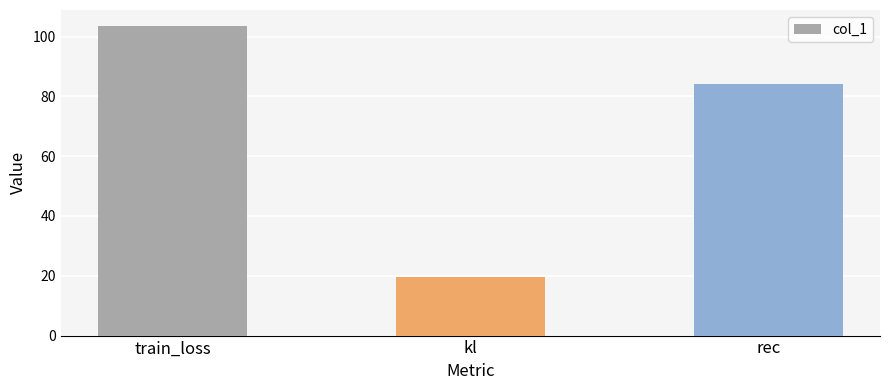

True or false: the data shows 19.6 at kl.

True